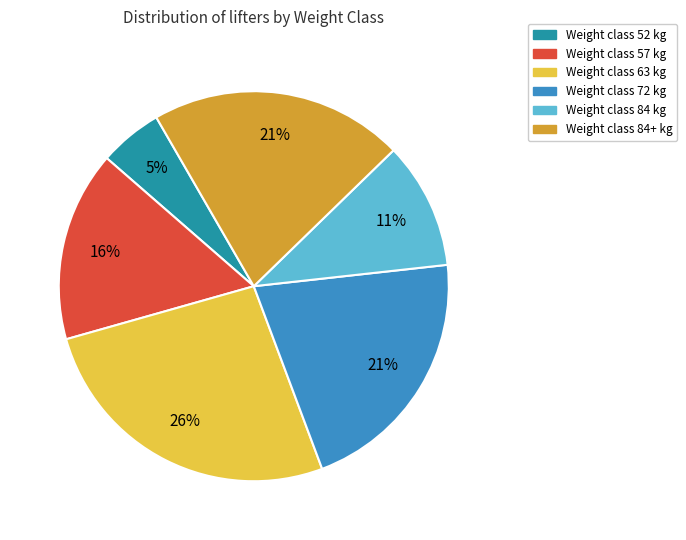

To the nearest percent, what is the difference between the largest and smallest slice percentages?

21%